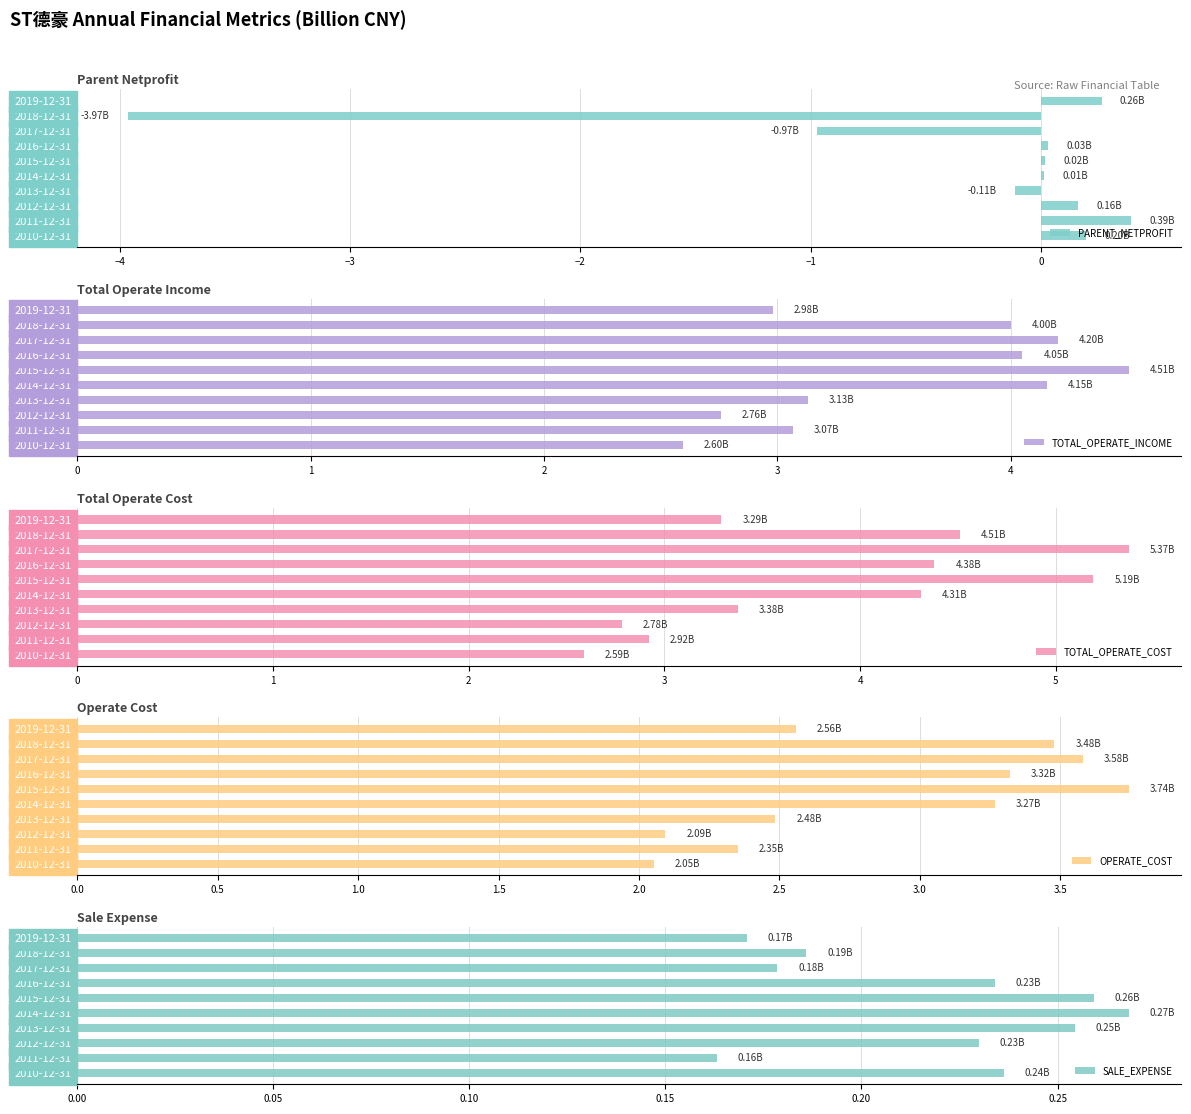

What is the difference between the TOTAL_OPERATE_INCOME values at 2016-12-31 and 2011-12-31?

1.0